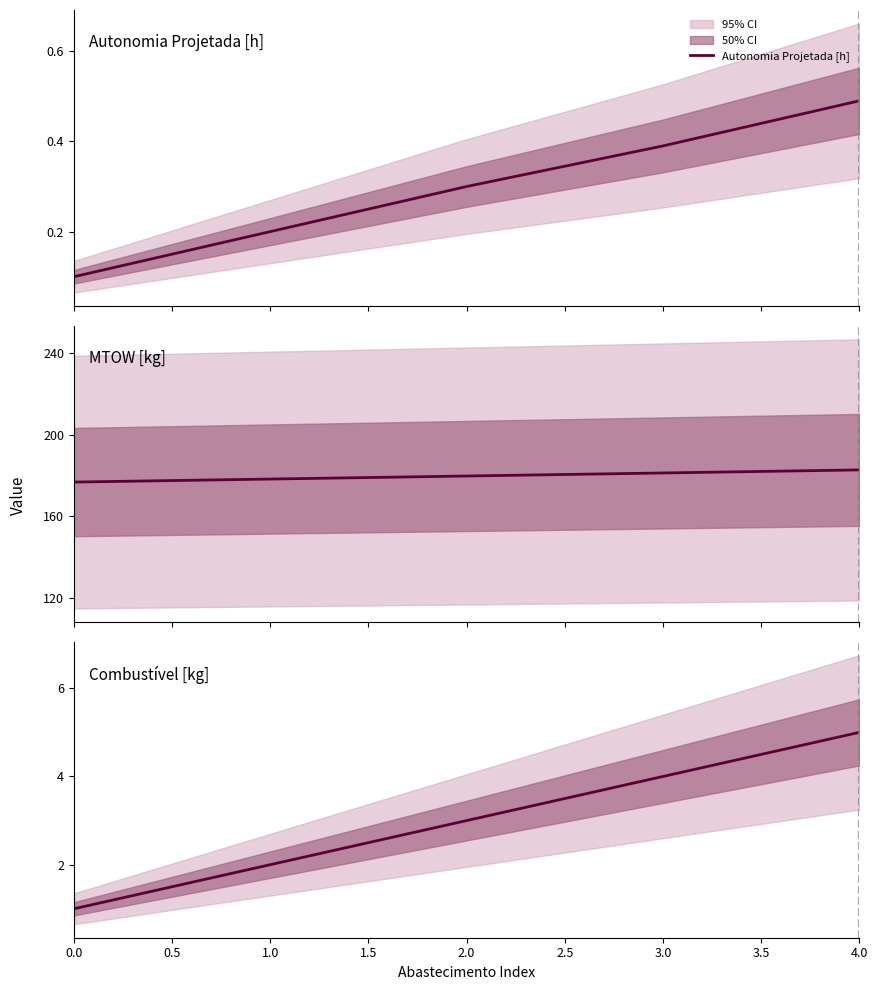

True or false: Combustível [kg] and Autonomia Projetada [h] cross at least once.

False